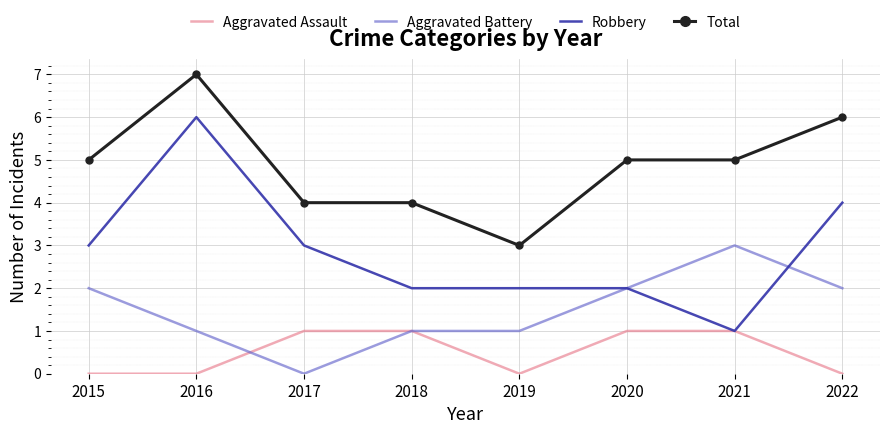

True or false: Robbery and Total intersect in this chart.

False